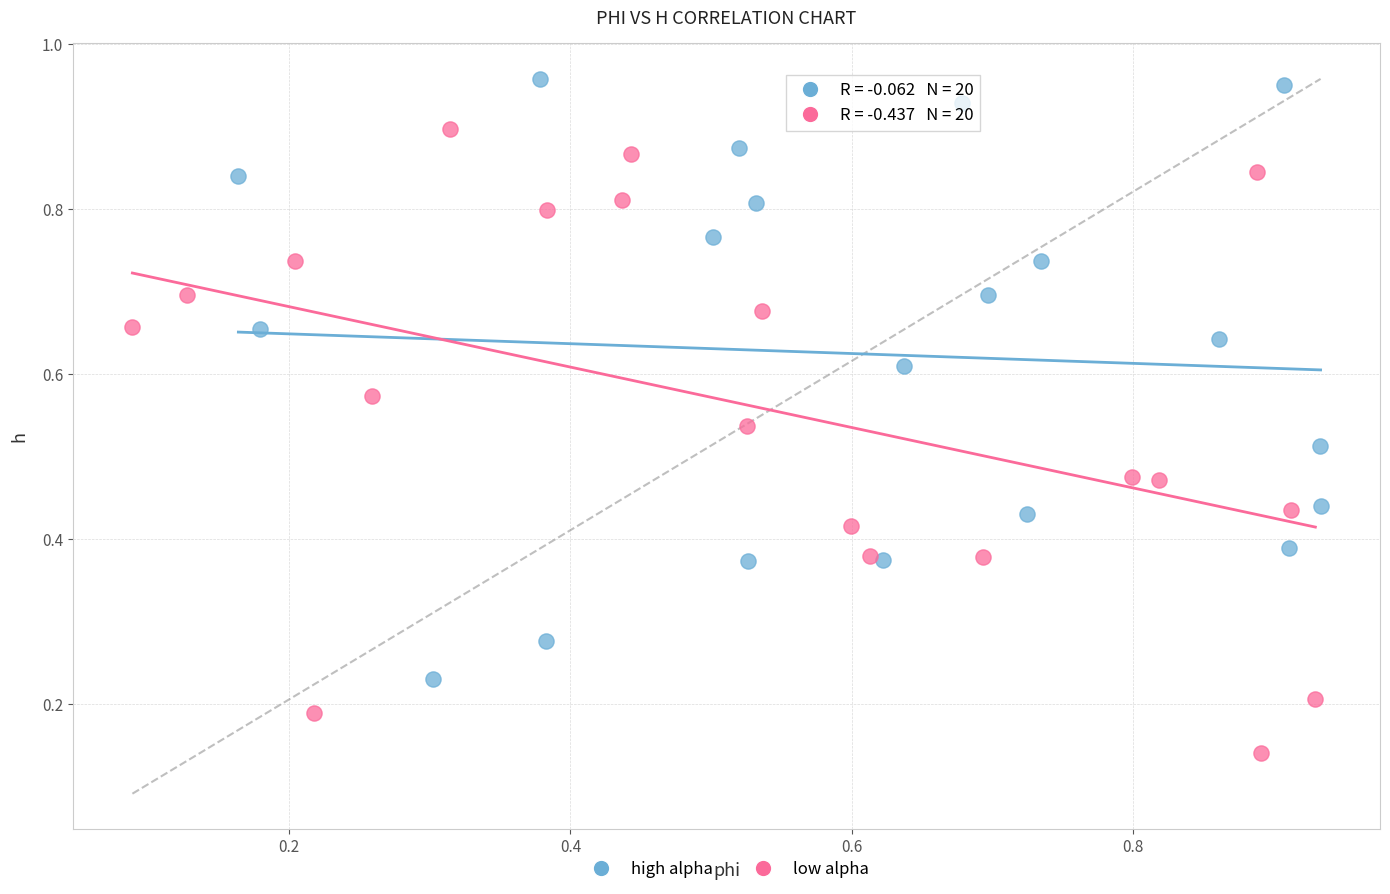

Which series contains the highest Y value?

high alpha